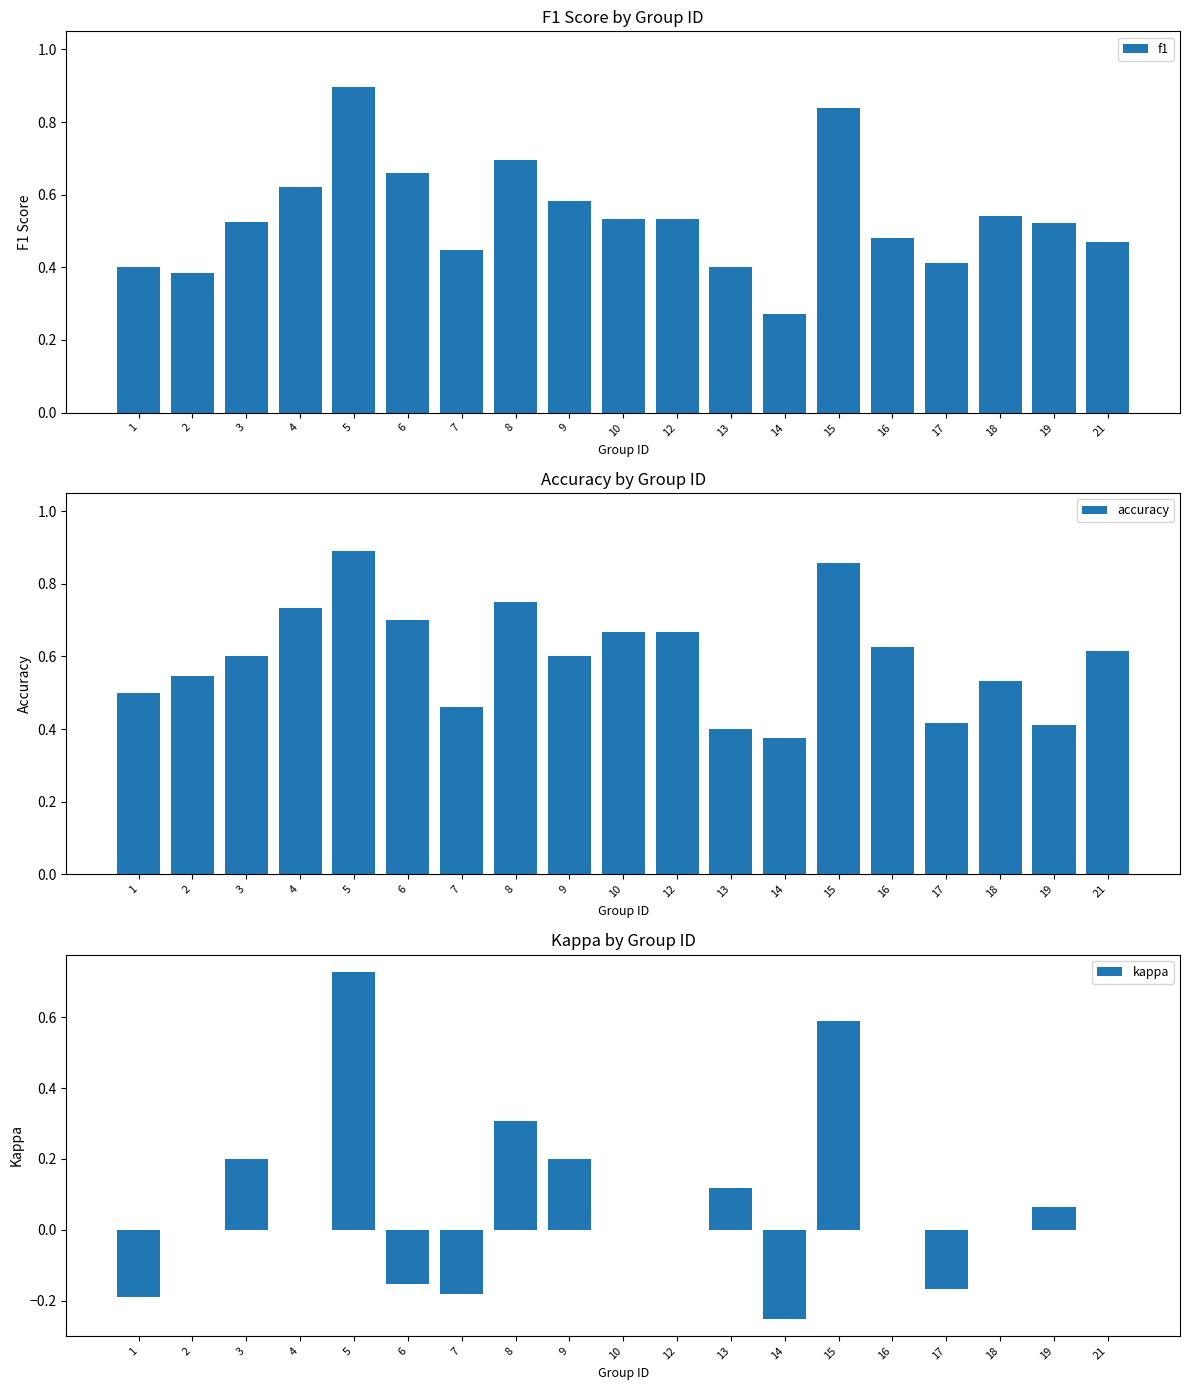

True or false: f1 has a value of 0.2 at 21.

False